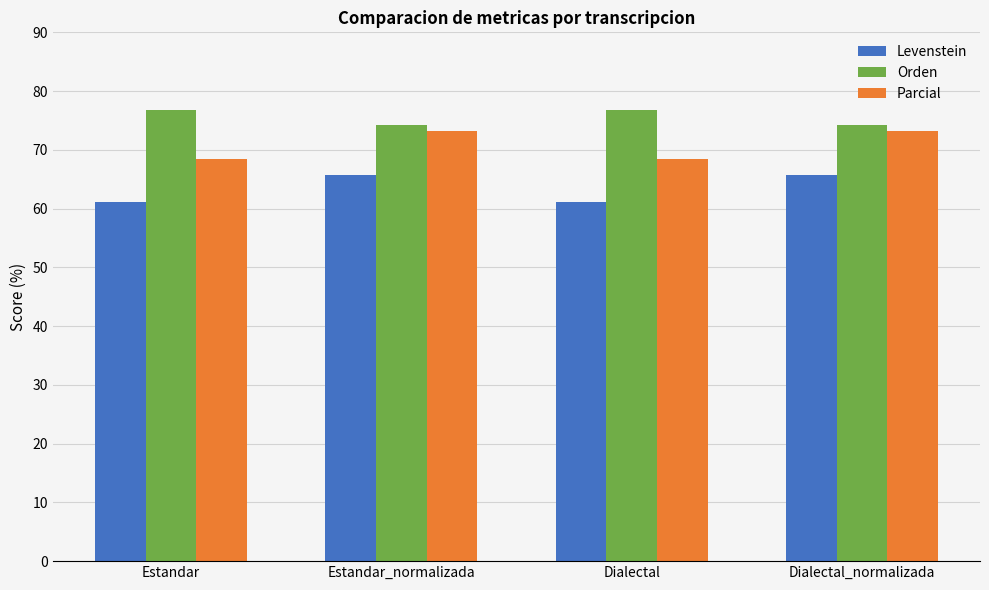

What is the maximum value shown in the chart?

76.8